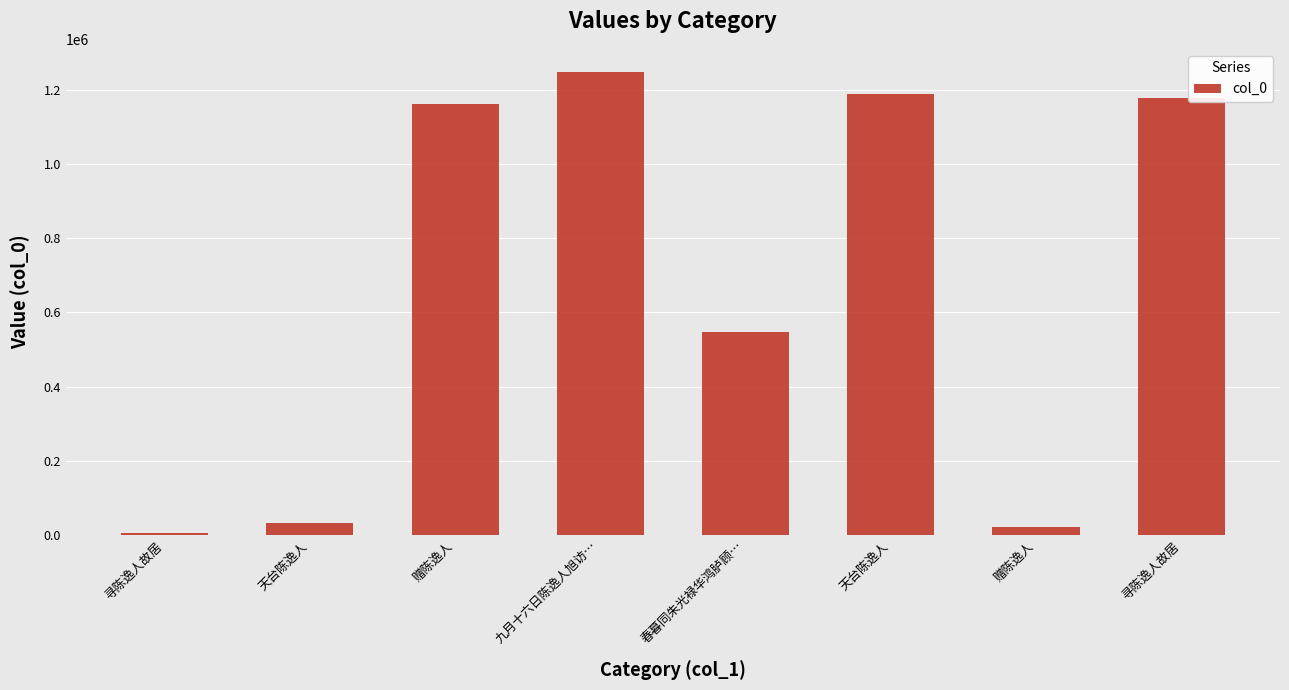

Reading left to right, transcribe all the data shown in this chart.

4599	33309	1161546	1248140	548336	1187731	22603	1178430